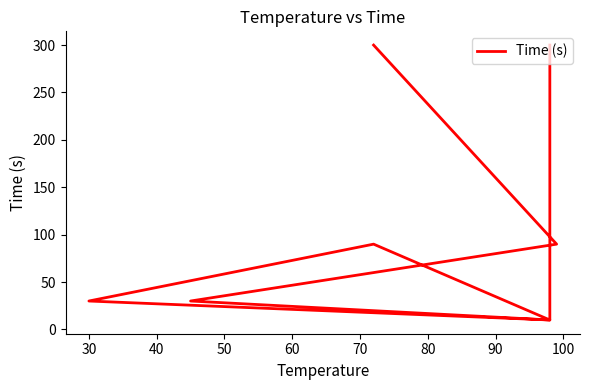

Reading right to left, list all the values displayed in this chart.

300	90	30	10	90	30	10	300